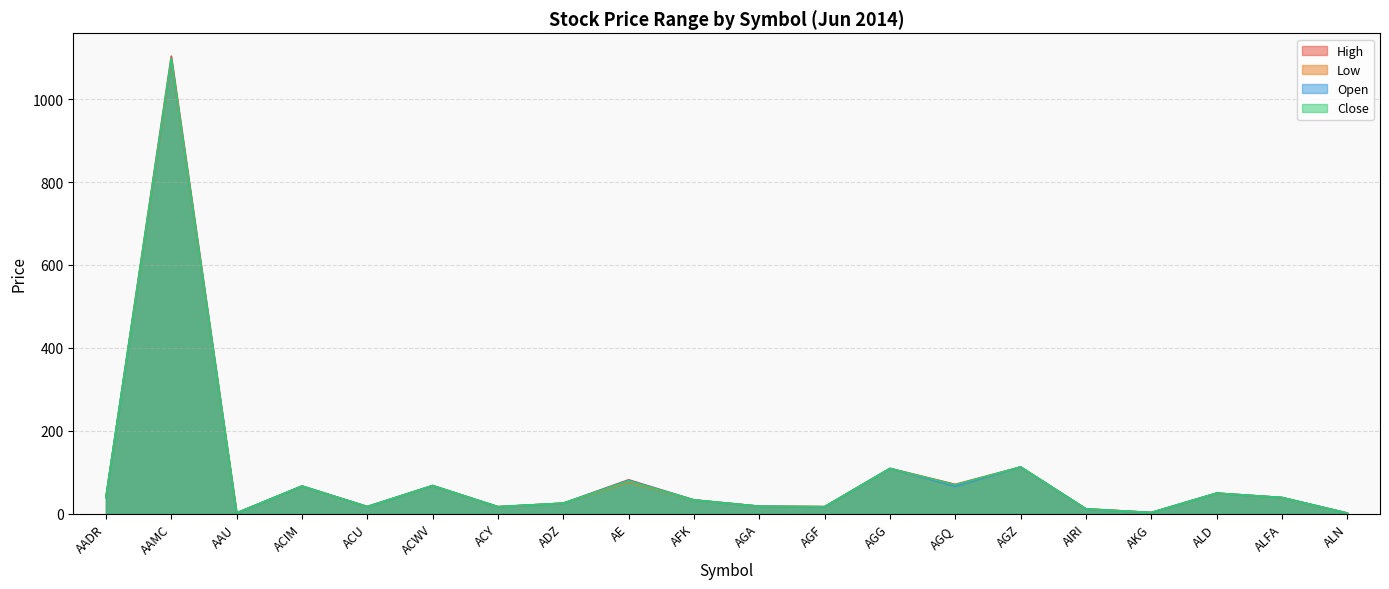

Reading right to left, transcribe all the data shown in this chart.

High: 1.1	38.7	49.3	2.6	11.5	112.5	70.5	109.0	16.8	17.6	33.0	81.5	25.0	16.5	67.6	16.9	66.3	1.5	1104.0	39.0
Low: 1.1	38.5	49.2	2.5	11.0	112.3	65.5	108.7	16.4	17.5	32.6	76.3	25.0	16.5	67.3	16.5	66.3	1.4	1088.0	38.9
Open: 1.1	38.7	49.3	2.5	11.0	112.5	65.5	109.0	16.4	17.6	32.9	80.0	25.0	16.5	67.5	16.8	66.3	1.4	1094.9	38.9
Close: 1.1	38.7	49.3	2.5	11.5	112.4	69.4	108.8	16.7	17.6	32.8	78.7	25.0	16.5	67.5	16.6	66.3	1.5	1099.0	39.0